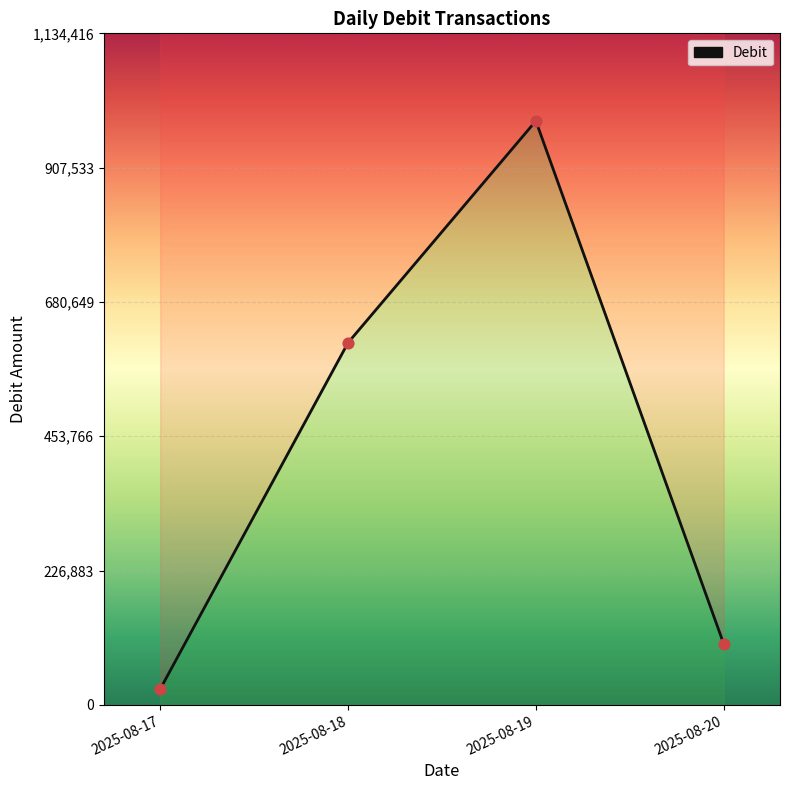

Between 2025-08-19 and 2025-08-18, which is larger?

2025-08-19